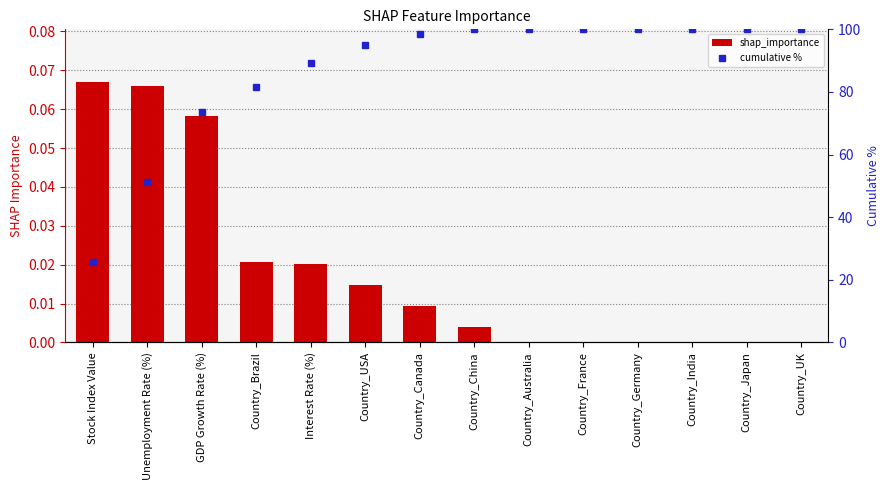

Between Country_Australia and Unemployment Rate (%), which is larger?

Unemployment Rate (%)